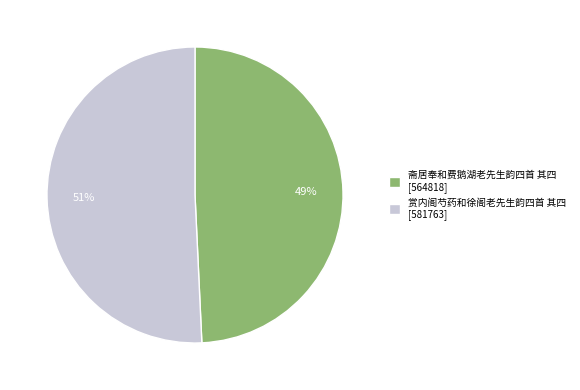

To the nearest percent, what is the combined percentage of 赏内阁芍药和徐阁老先生韵四首 其四 [581763] and 斋居奉和费鹅湖老先生韵四首 其四 [564818]?

100%